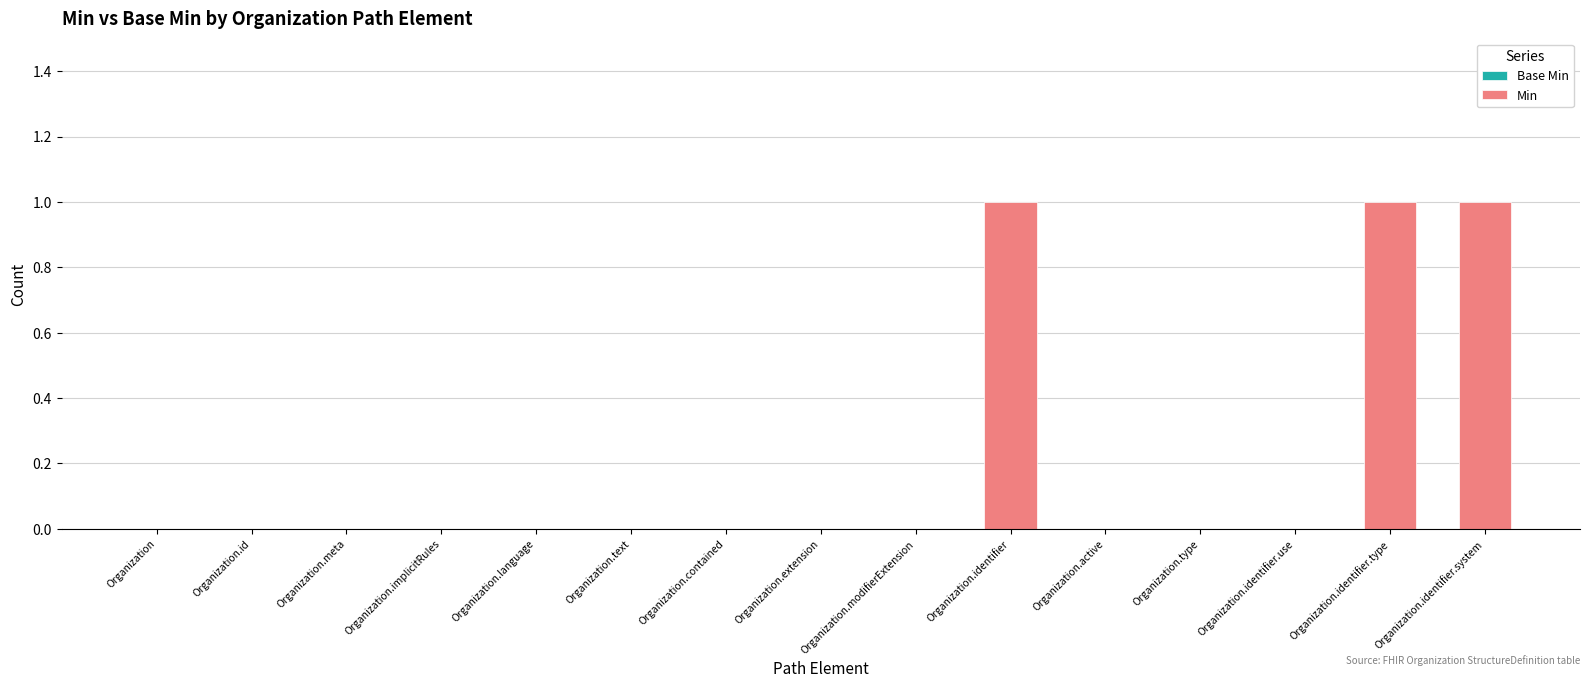

The value at Organization.type is 0. True or false?

True